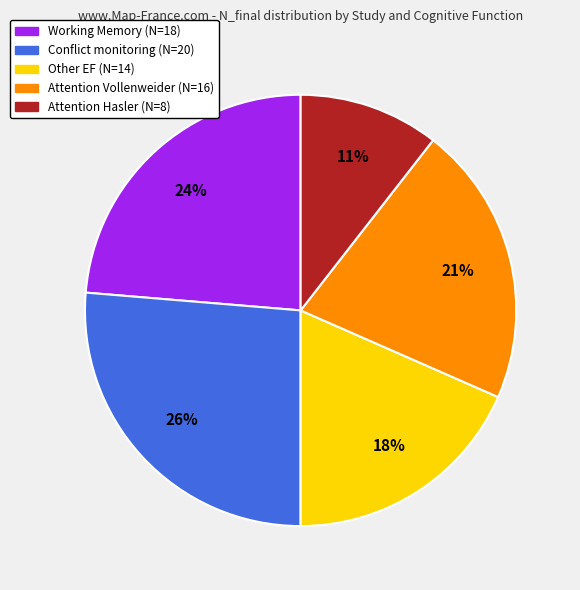

To the nearest percent, what is the average slice percentage?

20%